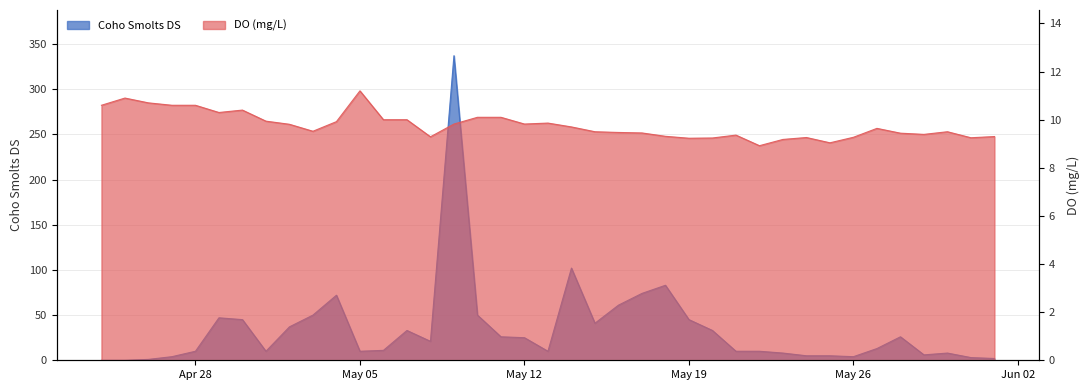

What position from the right is 2014-05-08?

25